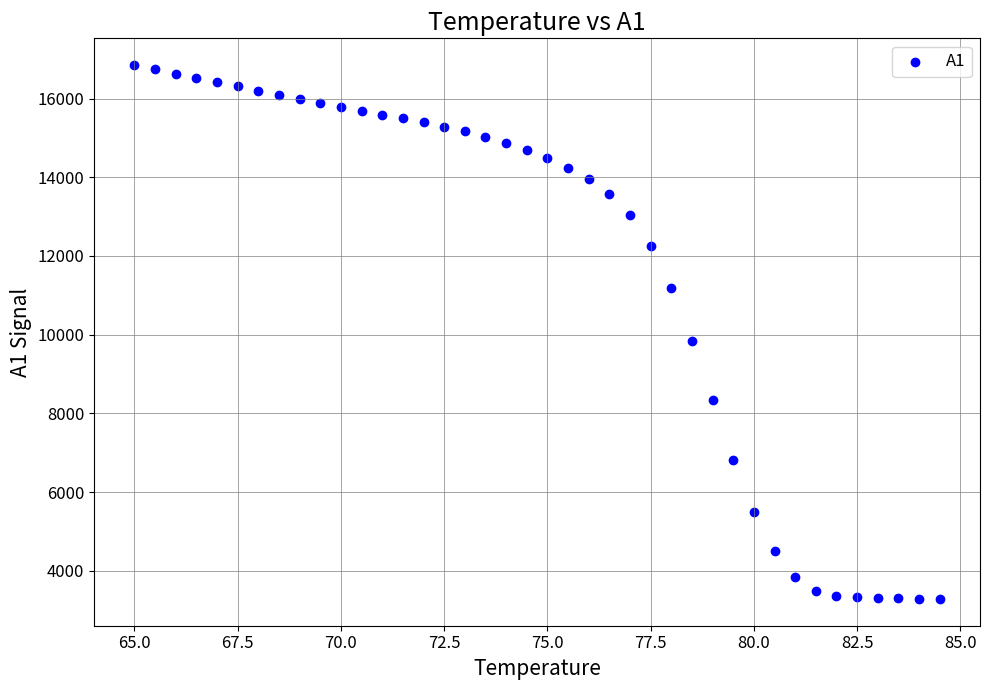

What is the range of Y values (max minus min)?

13566.6